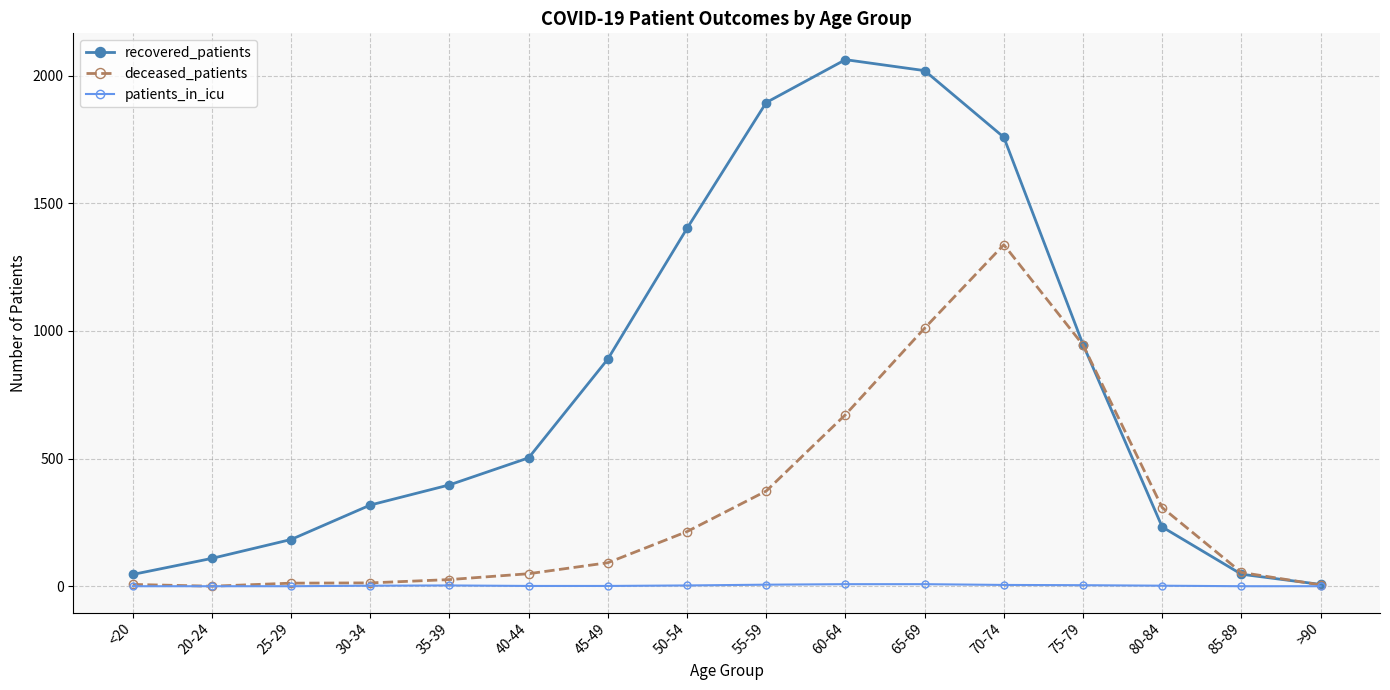

What is the label of the 13th point from the right?

30-34